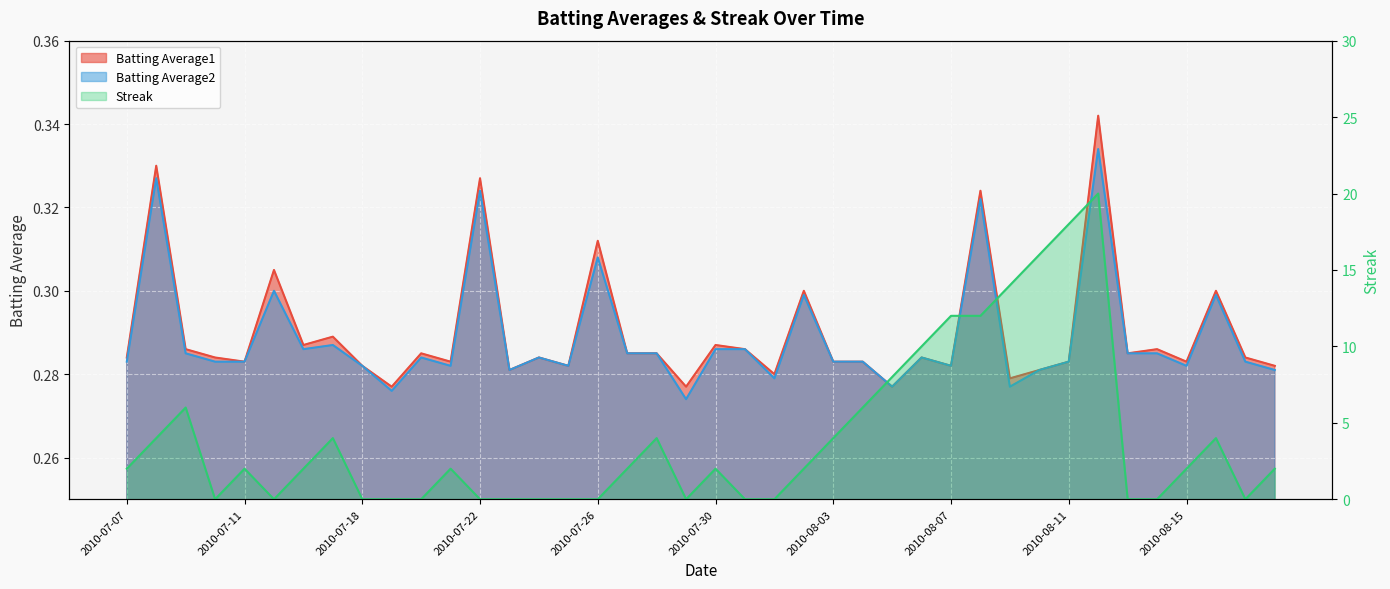

List the labels in order of Batting Average2 value, largest first.

2010-08-12, 2010-07-08, 2010-07-22, 2010-08-08, 2010-07-26, 2010-07-15, 2010-08-02, 2010-08-16, 2010-07-17, 2010-07-16, 2010-07-30, 2010-07-31, 2010-07-09, 2010-07-27, 2010-07-28, 2010-08-13, 2010-08-14, 2010-07-20, 2010-07-24, 2010-08-06, 2010-07-07, 2010-07-10, 2010-07-11, 2010-08-03, 2010-08-04, 2010-08-11, 2010-08-17, 2010-07-18, 2010-07-21, 2010-07-25, 2010-08-07, 2010-08-15, 2010-07-23, 2010-08-10, 2010-08-18, 2010-08-01, 2010-08-05, 2010-08-09, 2010-07-19, 2010-07-29